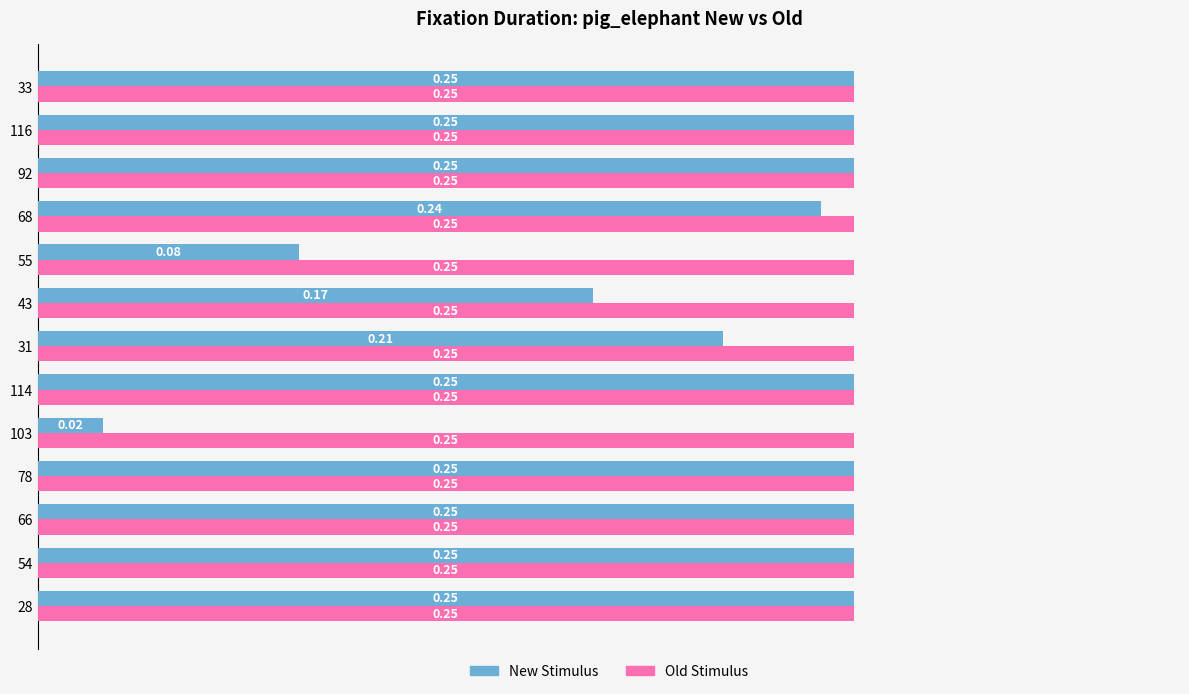

Which series has the largest total across all categories?

Old Stimulus